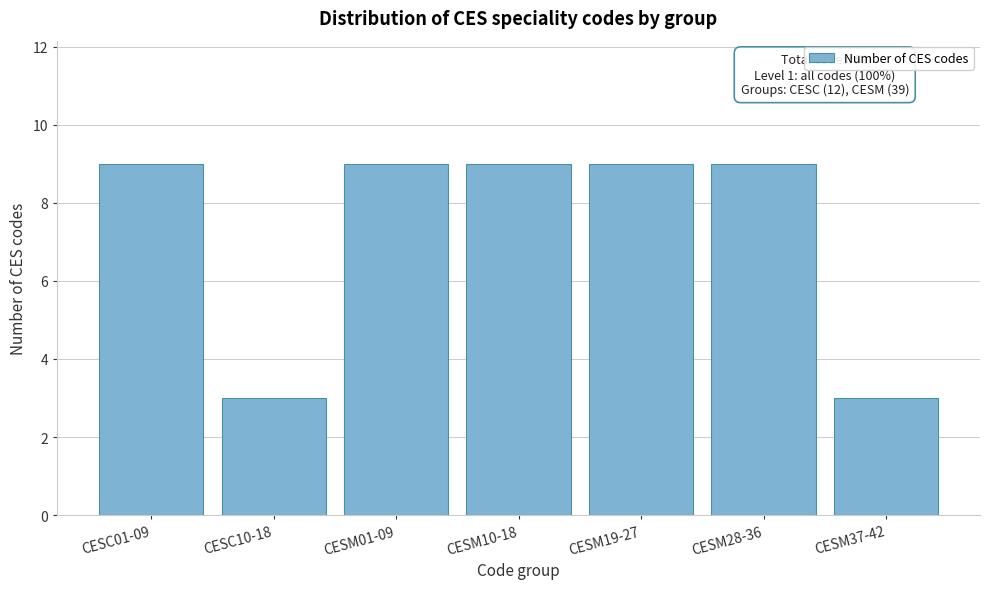

Reading right to left, what are all the values shown in this chart?

CESM37-42=3	CESM28-36=9	CESM19-27=9	CESM10-18=9	CESM01-09=9	CESC10-18=3	CESC01-09=9